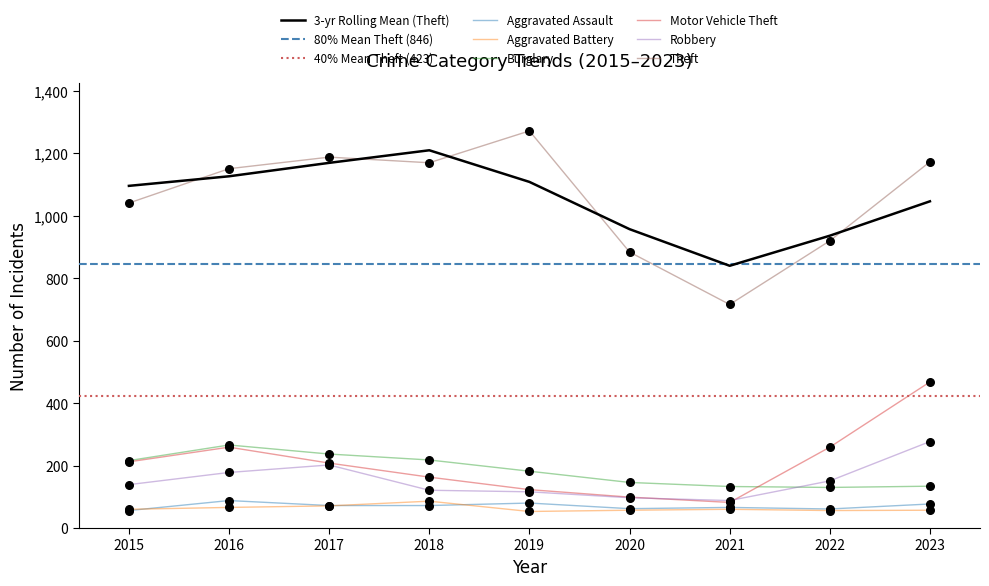

What is the maximum value for Theft?

1272.0